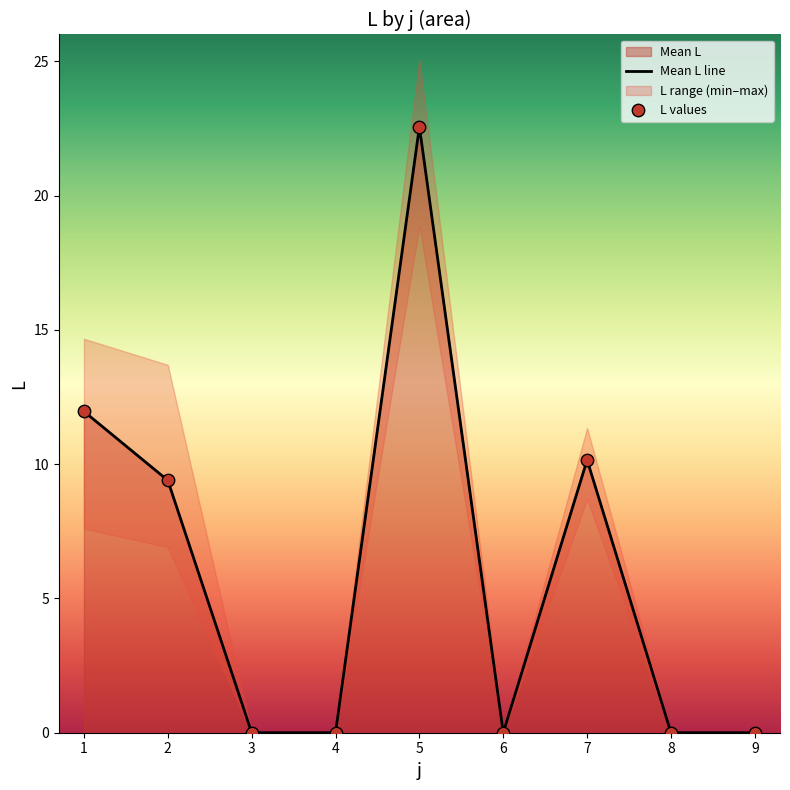

Which series contains the lowest Y value?

Mean L line